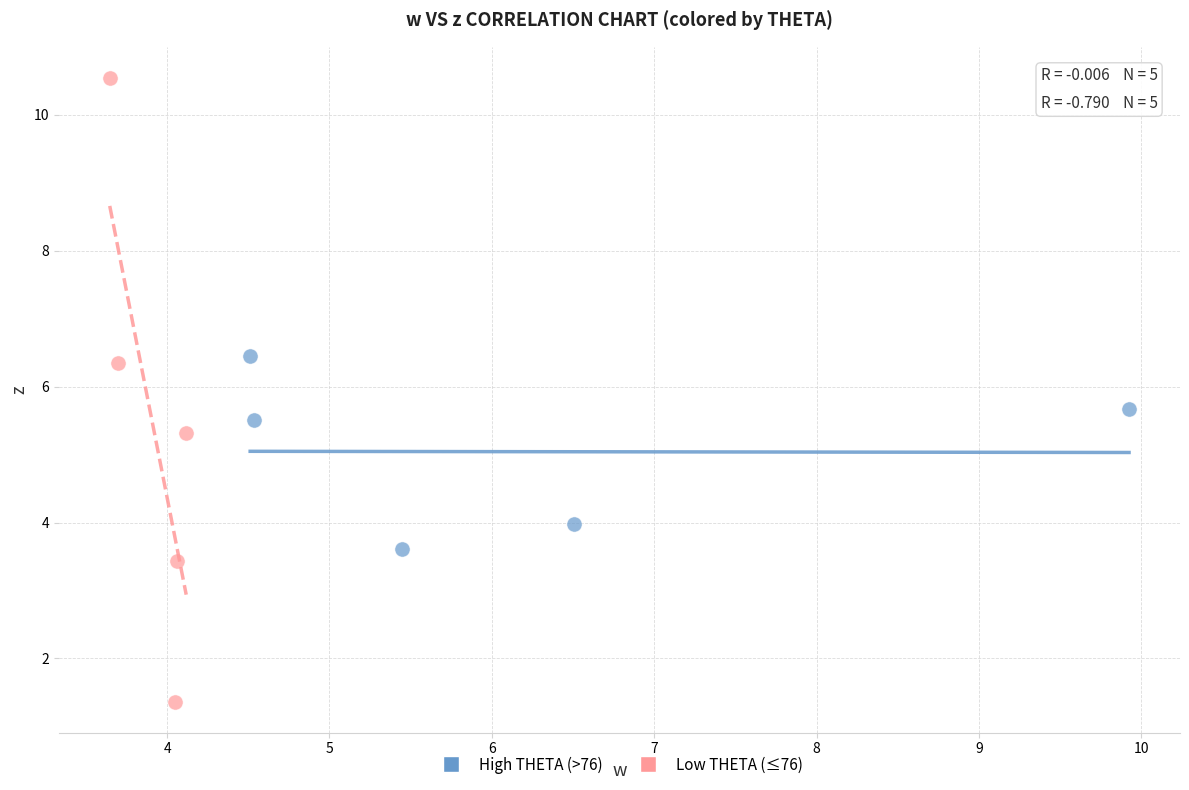

Which series has the widest spread of Y values?

Low THETA (≤76)